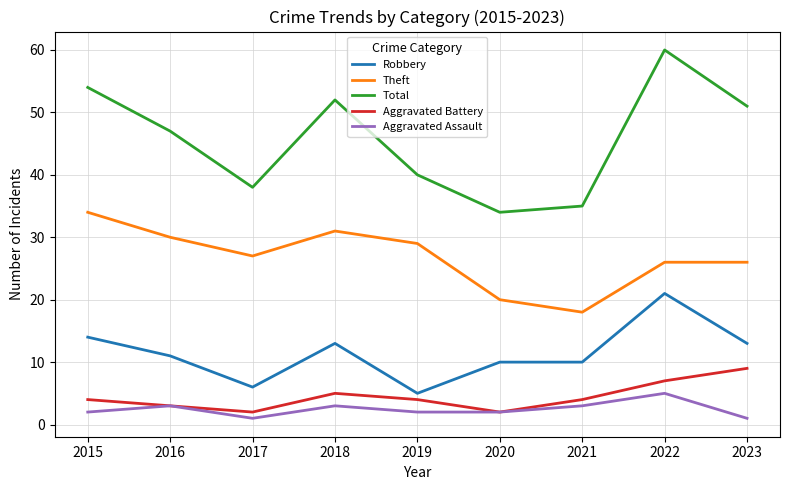

What value does the Aggravated Assault series have at 2022?

5